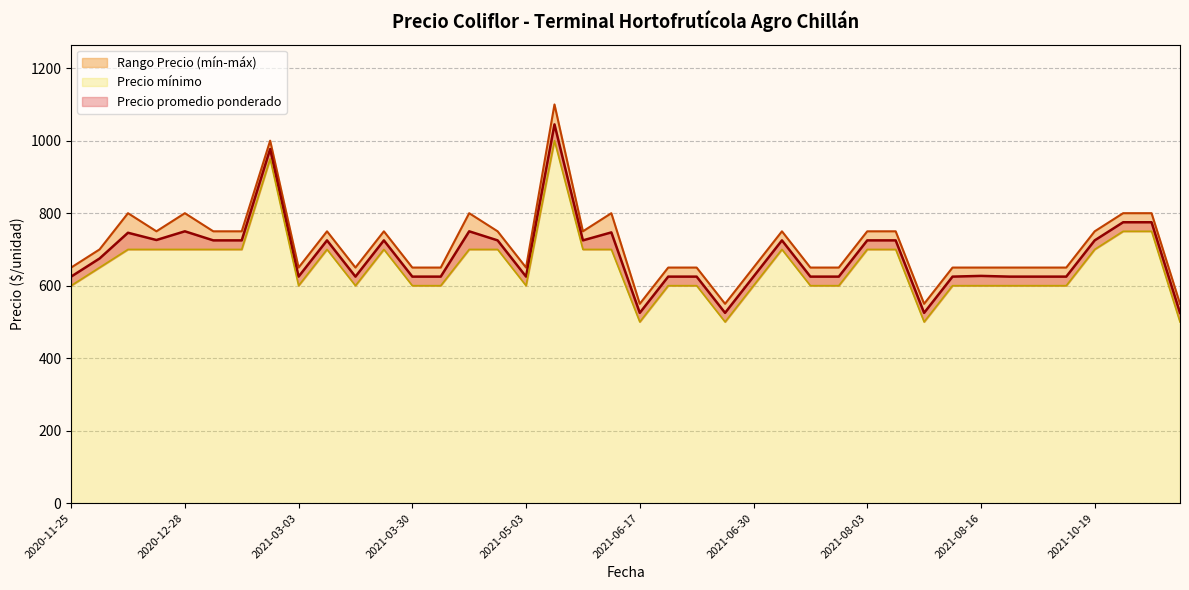

Is the value of Precio mínimo at 2021-11-03 greater than the value of Precio máximo at 2021-03-30?

Yes